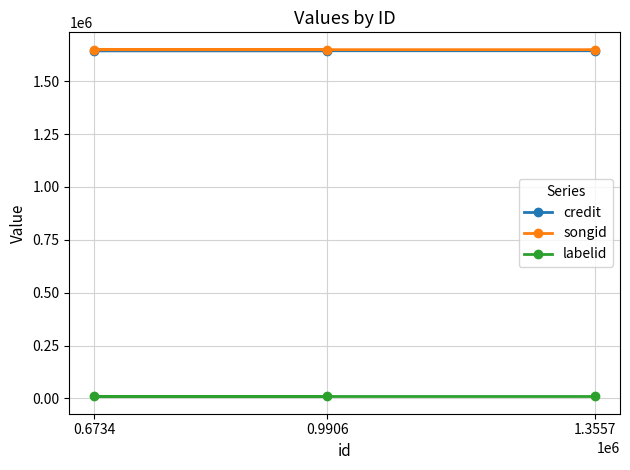

What is the highest value of the songid series?

1648736